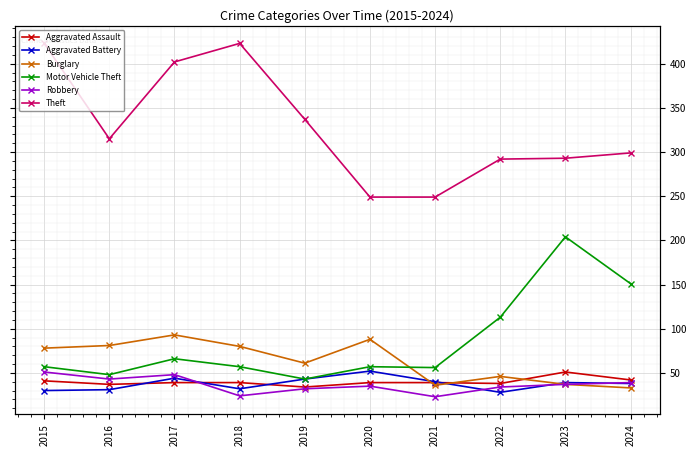

Rank the categories by Burglary value from highest to lowest.

2017, 2020, 2016, 2018, 2015, 2019, 2022, 2023, 2021, 2024